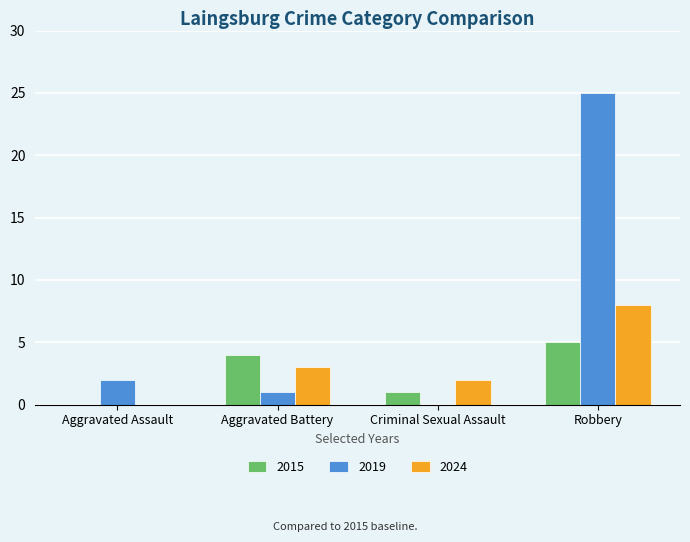

How many groups of bars are there?

4